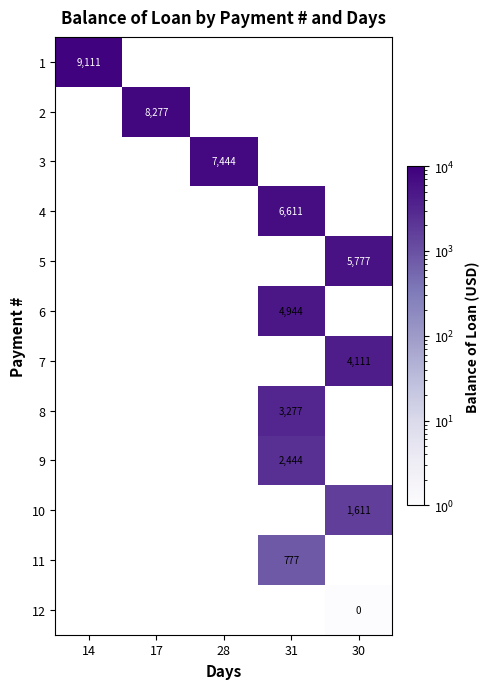

What is the minimum value for 1?

9110.8